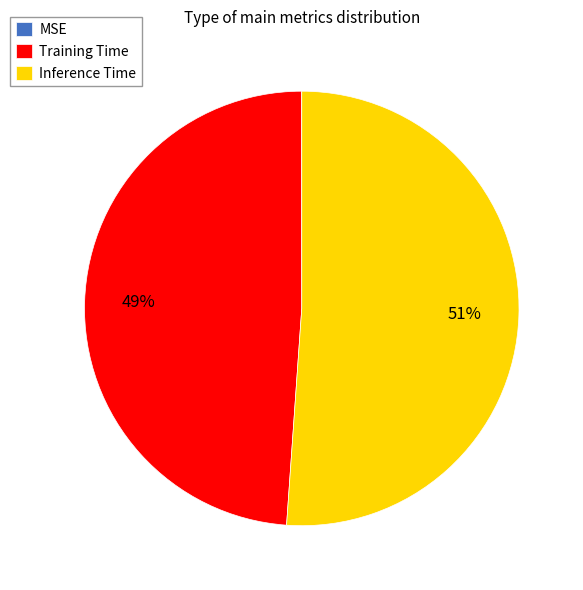

True or false: Inference Time accounts for 63% of the total.

False